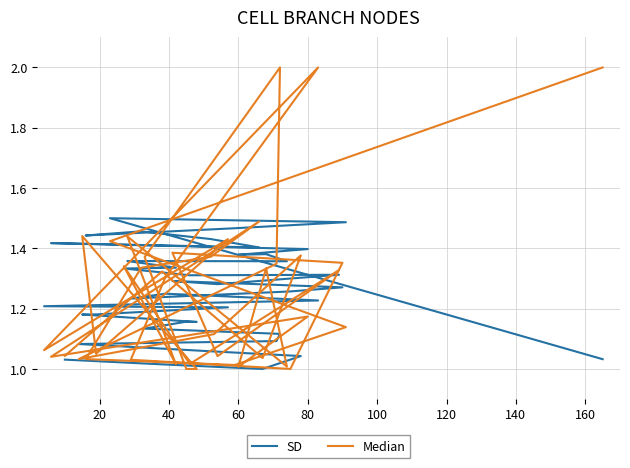

Between 160 and 20, which is larger?

20